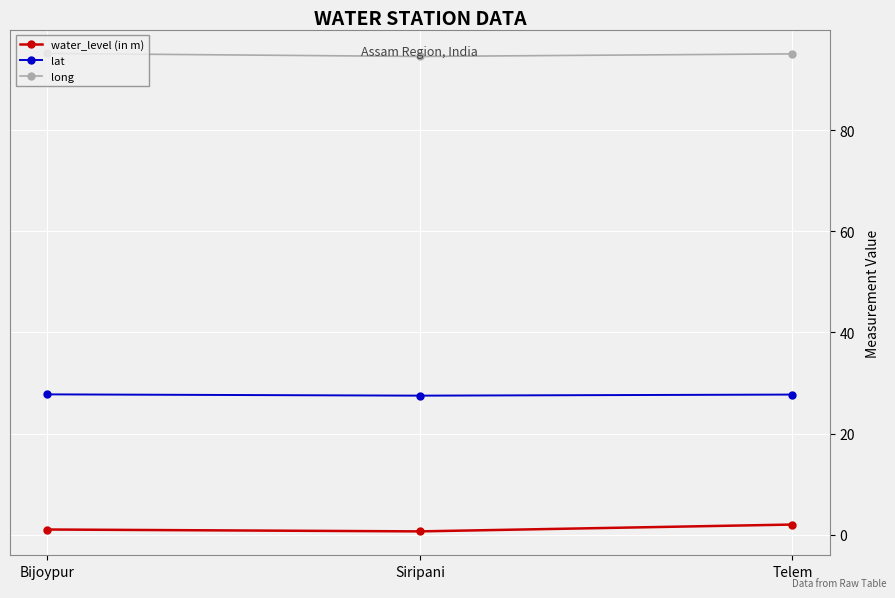

The lat series shows 37.6 at Siripani. True or false?

False